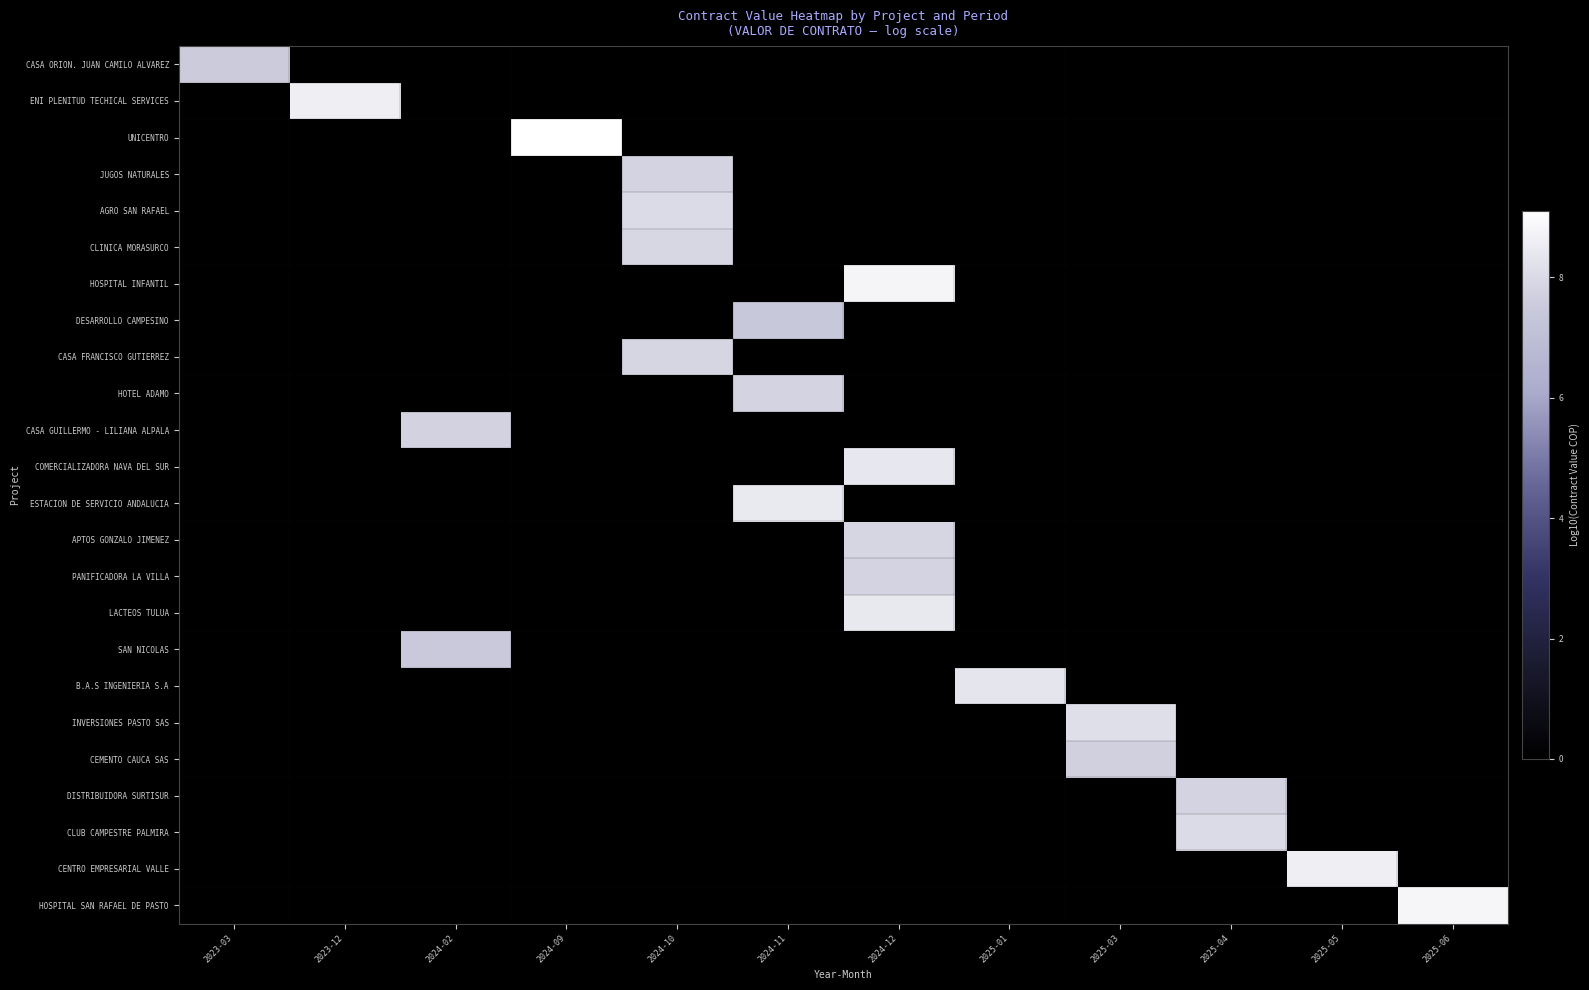

Reading right to left, transcribe all the data shown in this chart.

CASA ORION. JUAN CAMILO ALVAREZ: 2025-06=0.0	2025-05=0.0	2025-04=0.0	2025-03=0.0	2025-01=0.0	2024-12=0.0	2024-11=0.0	2024-10=0.0	2024-09=0.0	2024-02=0.0	2023-12=0.0	2023-03=7.6
ENI PLENITUD TECHICAL SERVICES: 2025-06=0.0	2025-05=0.0	2025-04=0.0	2025-03=0.0	2025-01=0.0	2024-12=0.0	2024-11=0.0	2024-10=0.0	2024-09=0.0	2024-02=0.0	2023-12=8.6	2023-03=0.0
UNICENTRO: 2025-06=0.0	2025-05=0.0	2025-04=0.0	2025-03=0.0	2025-01=0.0	2024-12=0.0	2024-11=0.0	2024-10=0.0	2024-09=9.1	2024-02=0.0	2023-12=0.0	2023-03=0.0
JUGOS NATURALES: 2025-06=0.0	2025-05=0.0	2025-04=0.0	2025-03=0.0	2025-01=0.0	2024-12=0.0	2024-11=0.0	2024-10=7.8	2024-09=0.0	2024-02=0.0	2023-12=0.0	2023-03=0.0
AGRO SAN RAFAEL: 2025-06=0.0	2025-05=0.0	2025-04=0.0	2025-03=0.0	2025-01=0.0	2024-12=0.0	2024-11=0.0	2024-10=8.0	2024-09=0.0	2024-02=0.0	2023-12=0.0	2023-03=0.0
CLINICA MORASURCO: 2025-06=0.0	2025-05=0.0	2025-04=0.0	2025-03=0.0	2025-01=0.0	2024-12=0.0	2024-11=0.0	2024-10=7.9	2024-09=0.0	2024-02=0.0	2023-12=0.0	2023-03=0.0
HOSPITAL INFANTIL: 2025-06=0.0	2025-05=0.0	2025-04=0.0	2025-03=0.0	2025-01=0.0	2024-12=8.8	2024-11=0.0	2024-10=0.0	2024-09=0.0	2024-02=0.0	2023-12=0.0	2023-03=0.0
DESARROLLO CAMPESINO: 2025-06=0.0	2025-05=0.0	2025-04=0.0	2025-03=0.0	2025-01=0.0	2024-12=0.0	2024-11=7.4	2024-10=0.0	2024-09=0.0	2024-02=0.0	2023-12=0.0	2023-03=0.0
CASA FRANCISCO GUTIERREZ: 2025-06=0.0	2025-05=0.0	2025-04=0.0	2025-03=0.0	2025-01=0.0	2024-12=0.0	2024-11=0.0	2024-10=7.9	2024-09=0.0	2024-02=0.0	2023-12=0.0	2023-03=0.0
HOTEL ADAMO: 2025-06=0.0	2025-05=0.0	2025-04=0.0	2025-03=0.0	2025-01=0.0	2024-12=0.0	2024-11=7.8	2024-10=0.0	2024-09=0.0	2024-02=0.0	2023-12=0.0	2023-03=0.0
CASA GUILLERMO - LILIANA ALPALA: 2025-06=0.0	2025-05=0.0	2025-04=0.0	2025-03=0.0	2025-01=0.0	2024-12=0.0	2024-11=0.0	2024-10=0.0	2024-09=0.0	2024-02=7.8	2023-12=0.0	2023-03=0.0
COMERCIALIZADORA NAVA DEL SUR: 2025-06=0.0	2025-05=0.0	2025-04=0.0	2025-03=0.0	2025-01=0.0	2024-12=8.4	2024-11=0.0	2024-10=0.0	2024-09=0.0	2024-02=0.0	2023-12=0.0	2023-03=0.0
ESTACION DE SERVICIO ANDALUCIA: 2025-06=0.0	2025-05=0.0	2025-04=0.0	2025-03=0.0	2025-01=0.0	2024-12=0.0	2024-11=8.4	2024-10=0.0	2024-09=0.0	2024-02=0.0	2023-12=0.0	2023-03=0.0
APTOS GONZALO JIMENEZ: 2025-06=0.0	2025-05=0.0	2025-04=0.0	2025-03=0.0	2025-01=0.0	2024-12=7.9	2024-11=0.0	2024-10=0.0	2024-09=0.0	2024-02=0.0	2023-12=0.0	2023-03=0.0
PANIFICADORA LA VILLA: 2025-06=0.0	2025-05=0.0	2025-04=0.0	2025-03=0.0	2025-01=0.0	2024-12=7.8	2024-11=0.0	2024-10=0.0	2024-09=0.0	2024-02=0.0	2023-12=0.0	2023-03=0.0
LACTEOS TULUA: 2025-06=0.0	2025-05=0.0	2025-04=0.0	2025-03=0.0	2025-01=0.0	2024-12=8.4	2024-11=0.0	2024-10=0.0	2024-09=0.0	2024-02=0.0	2023-12=0.0	2023-03=0.0
SAN NICOLAS: 2025-06=0.0	2025-05=0.0	2025-04=0.0	2025-03=0.0	2025-01=0.0	2024-12=0.0	2024-11=0.0	2024-10=0.0	2024-09=0.0	2024-02=7.5	2023-12=0.0	2023-03=0.0
B.A.S INGENIERIA S.A: 2025-06=0.0	2025-05=0.0	2025-04=0.0	2025-03=0.0	2025-01=8.3	2024-12=0.0	2024-11=0.0	2024-10=0.0	2024-09=0.0	2024-02=0.0	2023-12=0.0	2023-03=0.0
INVERSIONES PASTO SAS: 2025-06=0.0	2025-05=0.0	2025-04=0.0	2025-03=8.2	2025-01=0.0	2024-12=0.0	2024-11=0.0	2024-10=0.0	2024-09=0.0	2024-02=0.0	2023-12=0.0	2023-03=0.0
CEMENTO CAUCA SAS: 2025-06=0.0	2025-05=0.0	2025-04=0.0	2025-03=7.7	2025-01=0.0	2024-12=0.0	2024-11=0.0	2024-10=0.0	2024-09=0.0	2024-02=0.0	2023-12=0.0	2023-03=0.0
DISTRIBUIDORA SURTISUR: 2025-06=0.0	2025-05=0.0	2025-04=7.8	2025-03=0.0	2025-01=0.0	2024-12=0.0	2024-11=0.0	2024-10=0.0	2024-09=0.0	2024-02=0.0	2023-12=0.0	2023-03=0.0
CLUB CAMPESTRE PALMIRA: 2025-06=0.0	2025-05=0.0	2025-04=8.0	2025-03=0.0	2025-01=0.0	2024-12=0.0	2024-11=0.0	2024-10=0.0	2024-09=0.0	2024-02=0.0	2023-12=0.0	2023-03=0.0
CENTRO EMPRESARIAL VALLE: 2025-06=0.0	2025-05=8.6	2025-04=0.0	2025-03=0.0	2025-01=0.0	2024-12=0.0	2024-11=0.0	2024-10=0.0	2024-09=0.0	2024-02=0.0	2023-12=0.0	2023-03=0.0
HOSPITAL SAN RAFAEL DE PASTO: 2025-06=8.8	2025-05=0.0	2025-04=0.0	2025-03=0.0	2025-01=0.0	2024-12=0.0	2024-11=0.0	2024-10=0.0	2024-09=0.0	2024-02=0.0	2023-12=0.0	2023-03=0.0